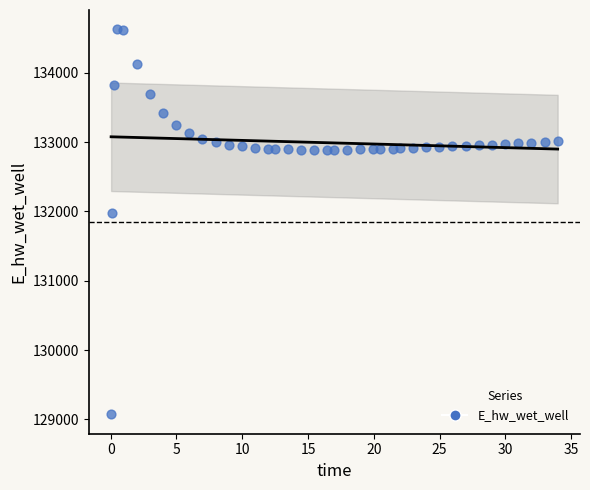

What is the range of X values (max minus min)?

33.9